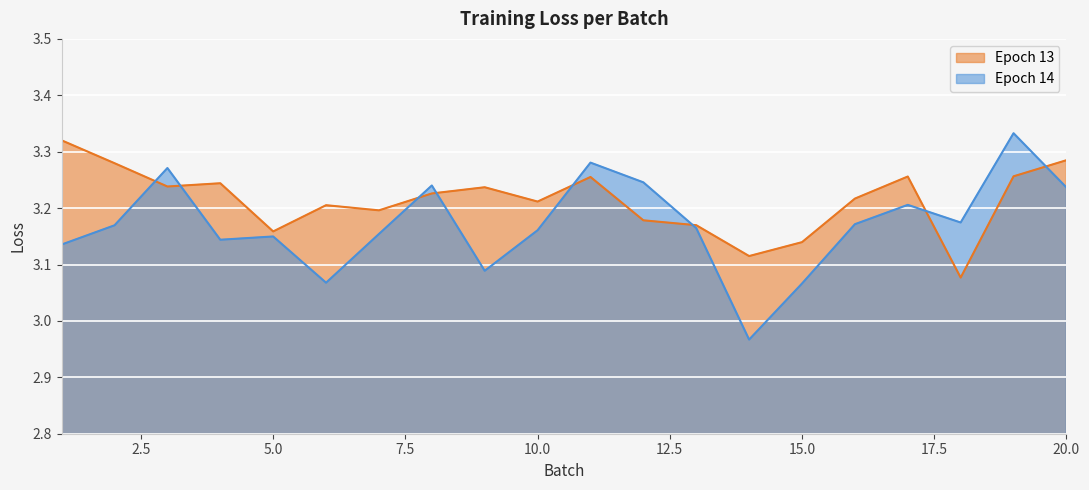

True or false: Epoch 13 has more than 1 interior local peaks.

True